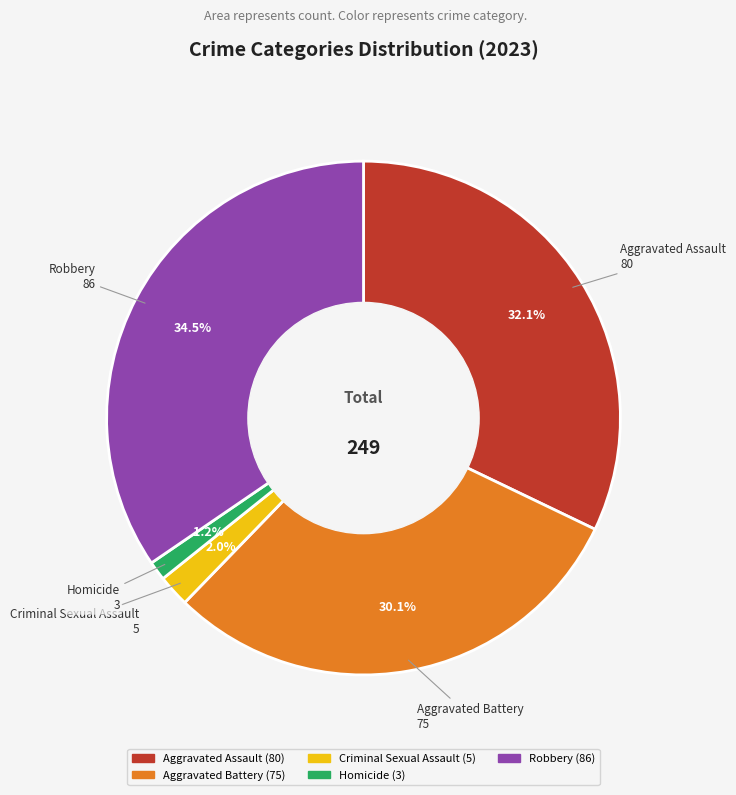

True or false: Aggravated Battery accounts for 30% of the total.

True